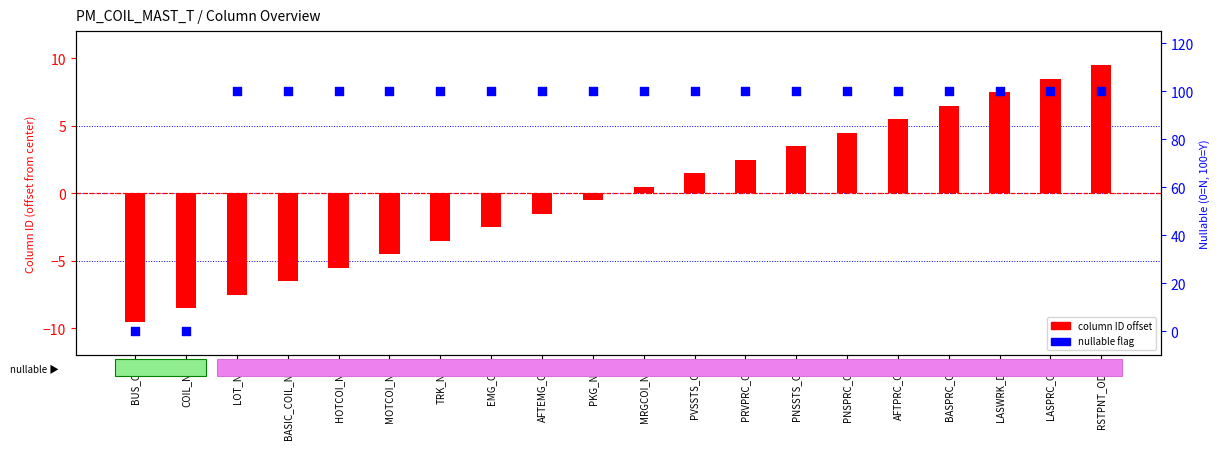

What is the total value across all series at RSTPNT_ODN?

109.5